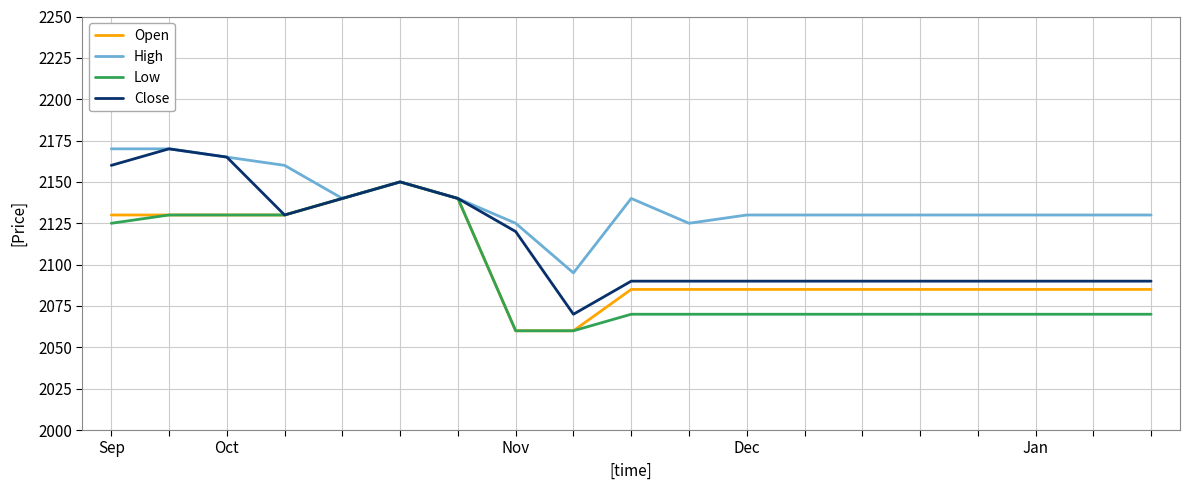

What is the minimum value for Low?

2060